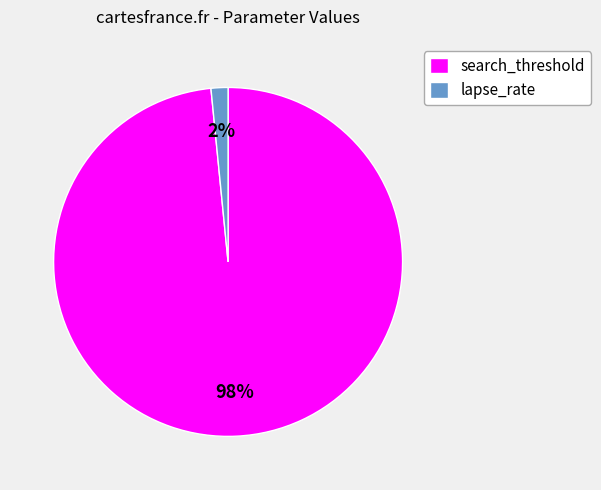

Between lapse_rate and search_threshold, which is larger?

search_threshold